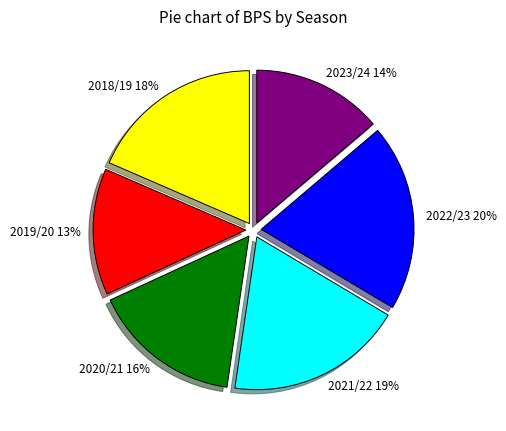

Do 2019/20 and 2021/22 together represent more than half of the pie?

No